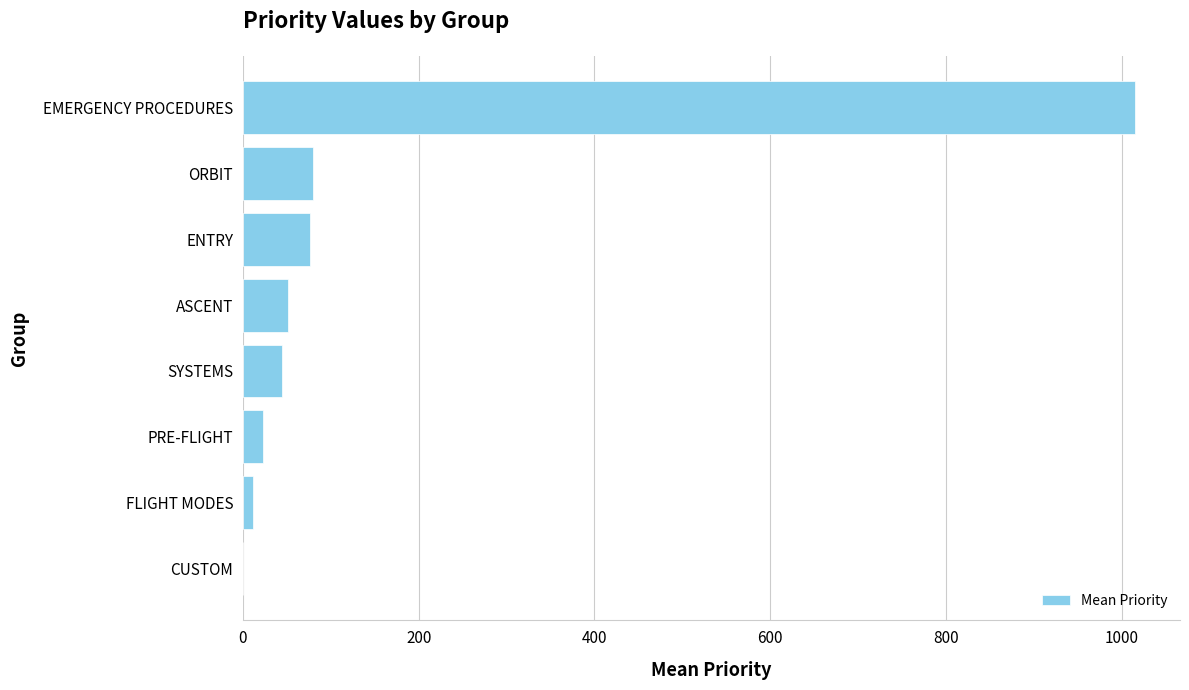

What is the ratio of the value at ENTRY to the value at ASCENT?

1.5